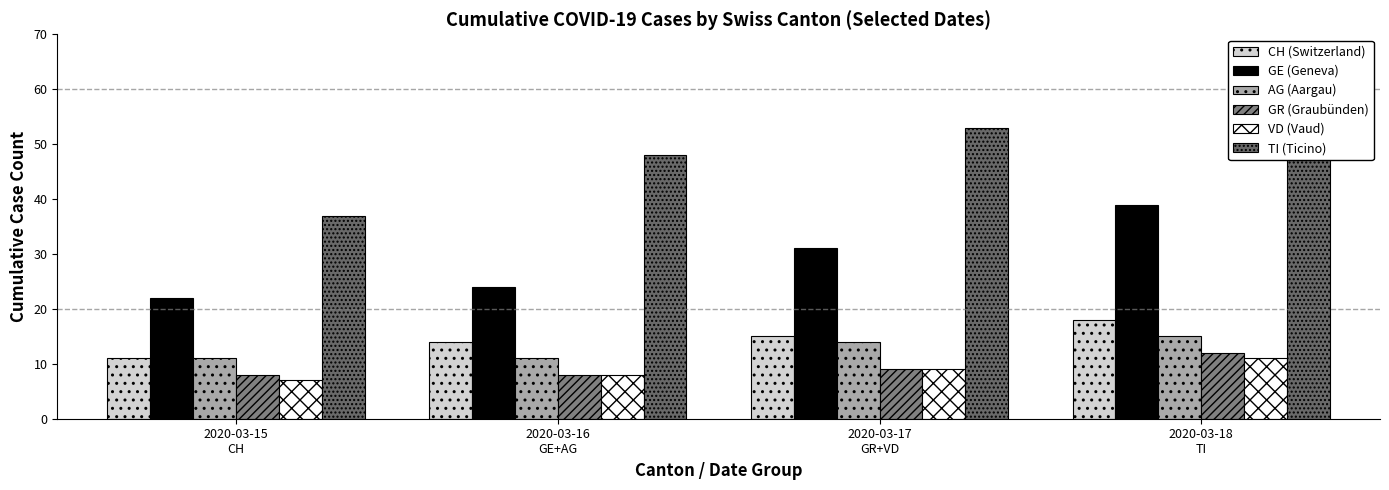

Reading left to right, extract all data points from this chart.

CH: 11	14	15	18
GE: 22	24	31	39
AG: 11	11	14	15
GR: 8	8	9	12
VD: 7	8	9	11
TI: 37	48	53	60